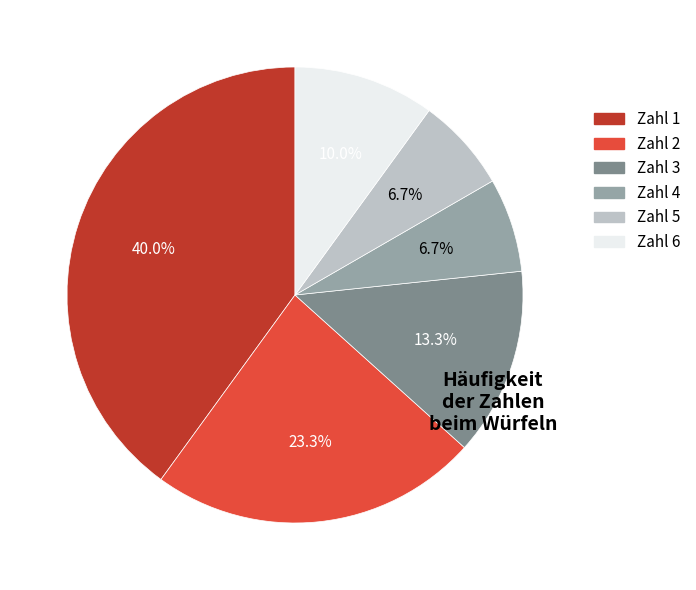

How many segments does this pie chart have?

6